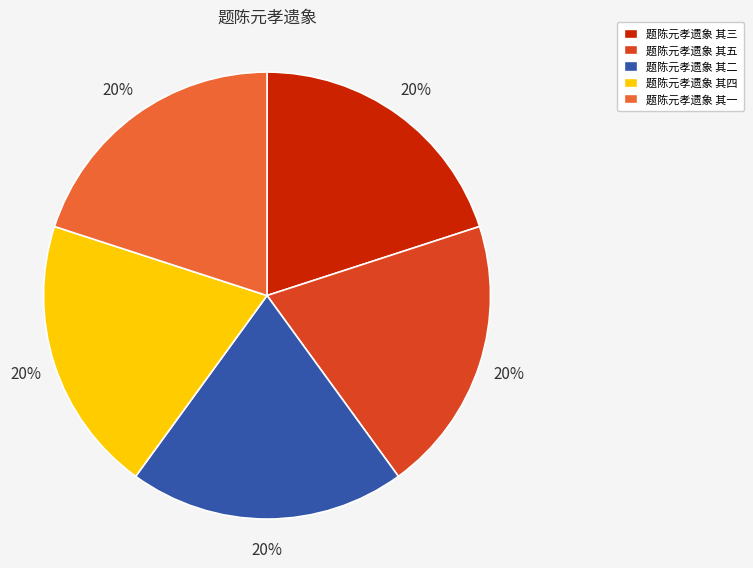

To the nearest percent, what is the combined percentage of 题陈元孝遗象 其五 and 题陈元孝遗象 其三?

40%